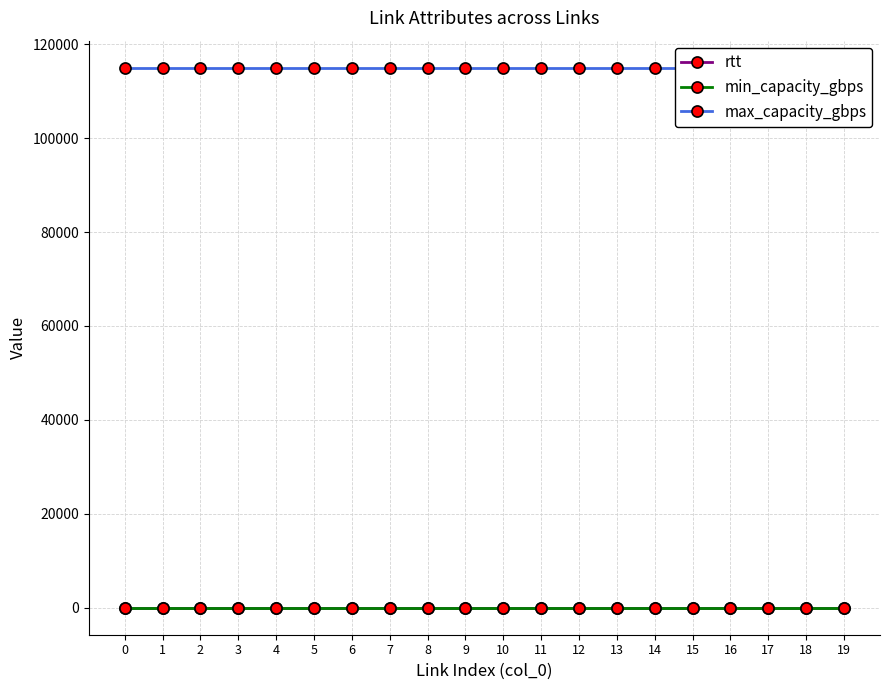

What are all the series names shown in the legend?

rtt, min_capacity_gbps, max_capacity_gbps